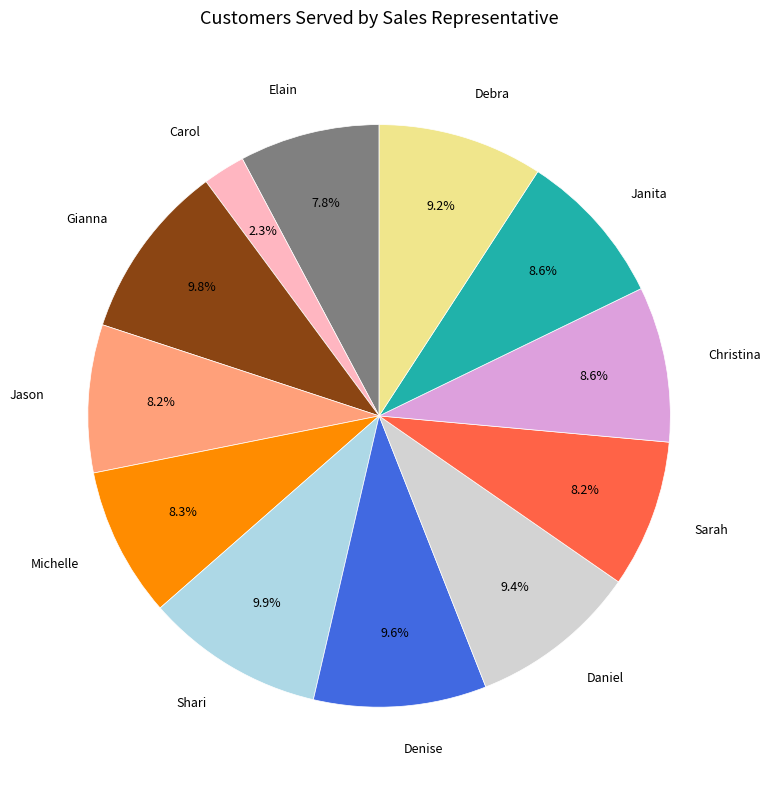

Which has a higher value, Jason or Gianna?

Gianna